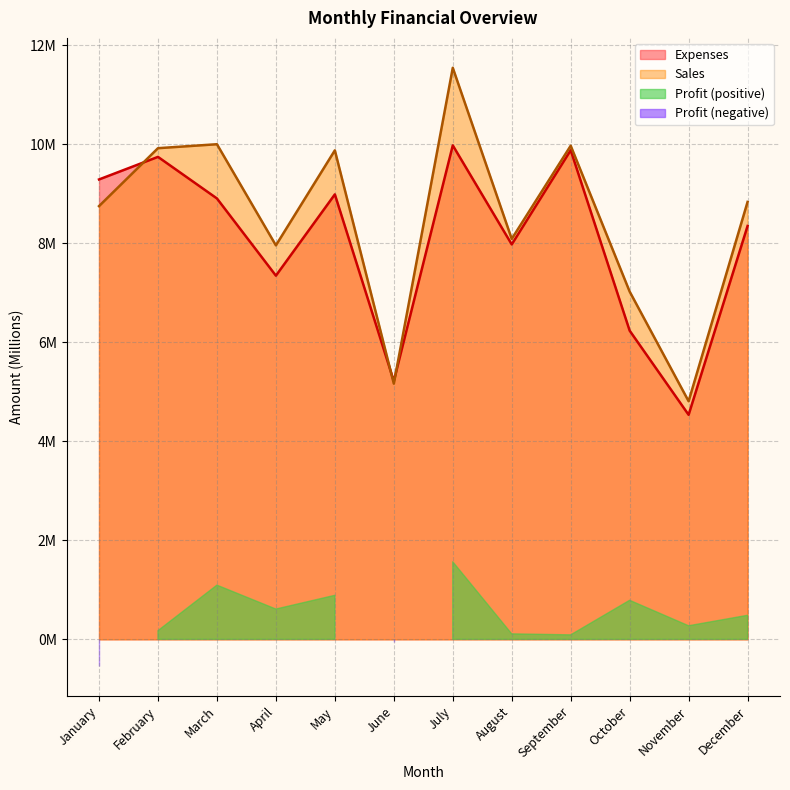

Reading left to right, extract all data points from this chart.

Expenses: January=9.3	February=9.7	March=8.9	April=7.3	May=9.0	June=5.2	July=10.0	August=8.0	September=9.9	October=6.2	November=4.5	December=8.3
Sales: January=8.8	February=9.9	March=10.0	April=8.0	May=9.9	June=5.2	July=11.5	August=8.1	September=10.0	October=7.0	November=4.8	December=8.8